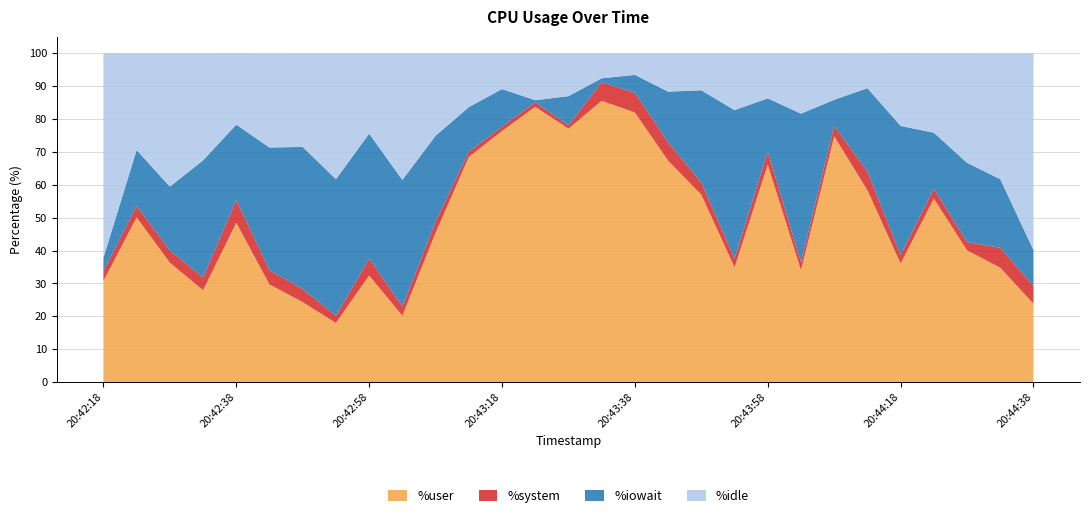

Reading left to right, extract all data points from this chart.

%user: 30.7	50.1	36.3	27.9	48.5	29.7	24.3	18.0	32.4	20.2	45.4	68.5	76.3	83.7	77.1	85.5	82.0	67.3	57.0	34.9	66.1	34.0	74.8	58.4	36.0	55.8	40.0	34.8	23.8
%system: 3.0	3.5	3.7	3.9	6.9	4.4	4.0	2.2	5.2	2.8	3.4	1.6	1.3	1.4	1.0	5.7	5.9	5.6	3.7	2.7	4.0	2.4	3.2	5.7	2.6	3.1	2.5	6.1	5.4
%iowait: 4.1	17.0	19.4	35.6	22.9	37.3	43.2	41.5	38.0	38.5	26.1	13.6	11.4	0.6	8.9	1.2	5.5	15.4	28.1	45.1	16.2	45.2	7.9	25.4	39.2	17.0	24.1	20.9	11.0
%idle: 62.2	29.4	40.6	32.6	21.7	28.7	28.5	38.3	24.4	38.5	25.1	16.4	10.9	14.3	13.1	7.6	6.6	11.7	11.3	17.3	13.7	18.4	14.2	10.6	22.1	24.2	33.3	38.3	59.9